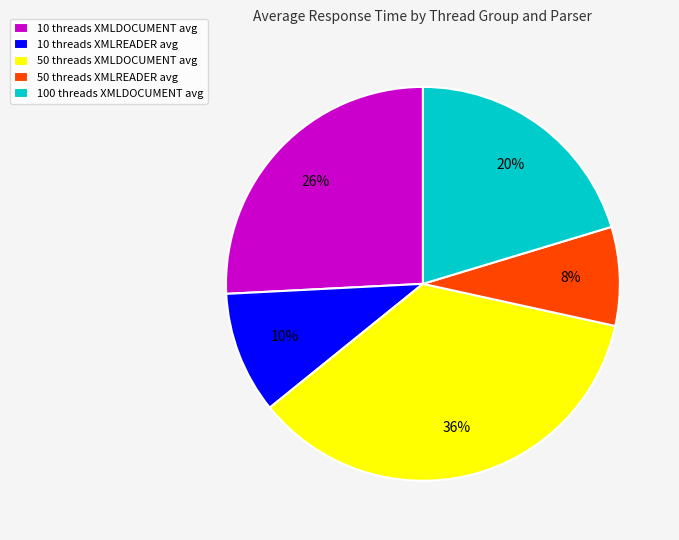

To the nearest percent, what is the difference between the largest and smallest slice percentages?

28%